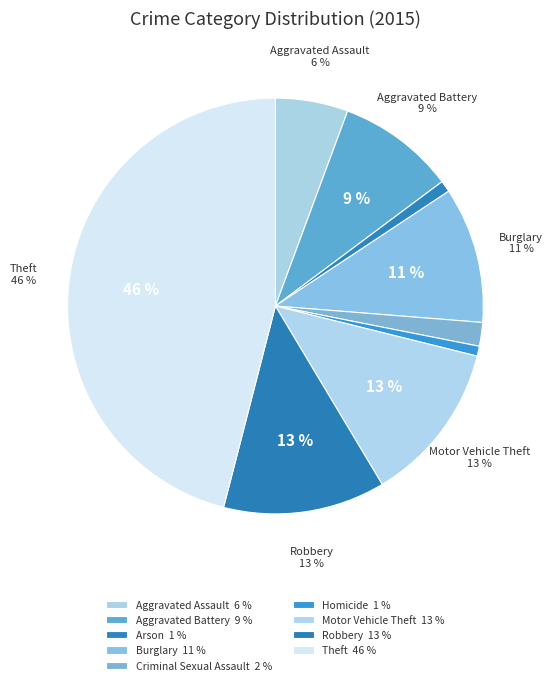

Is it true that Criminal Sexual Assault is 14% of the pie?

False